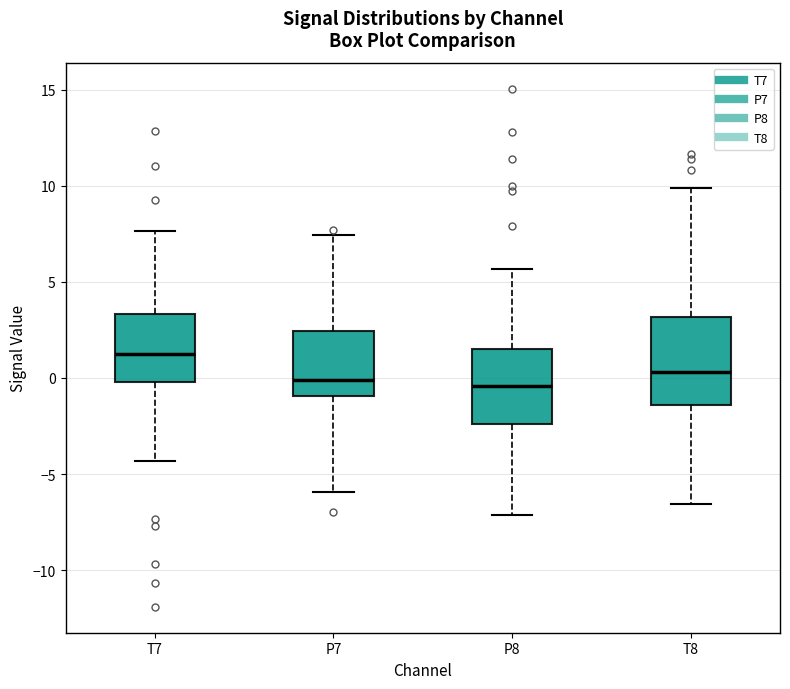

Where does the lower whisker of the box for P8 end on the y-axis? The values are not printed on the chart, so give them approximately, as read against the axis.

-7.0